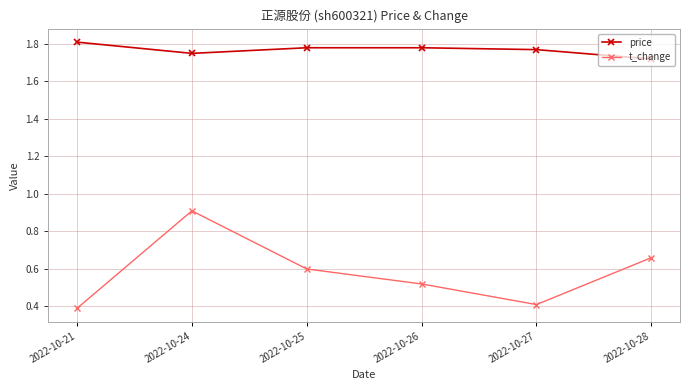

Which series has the largest range (max minus min)?

t_change